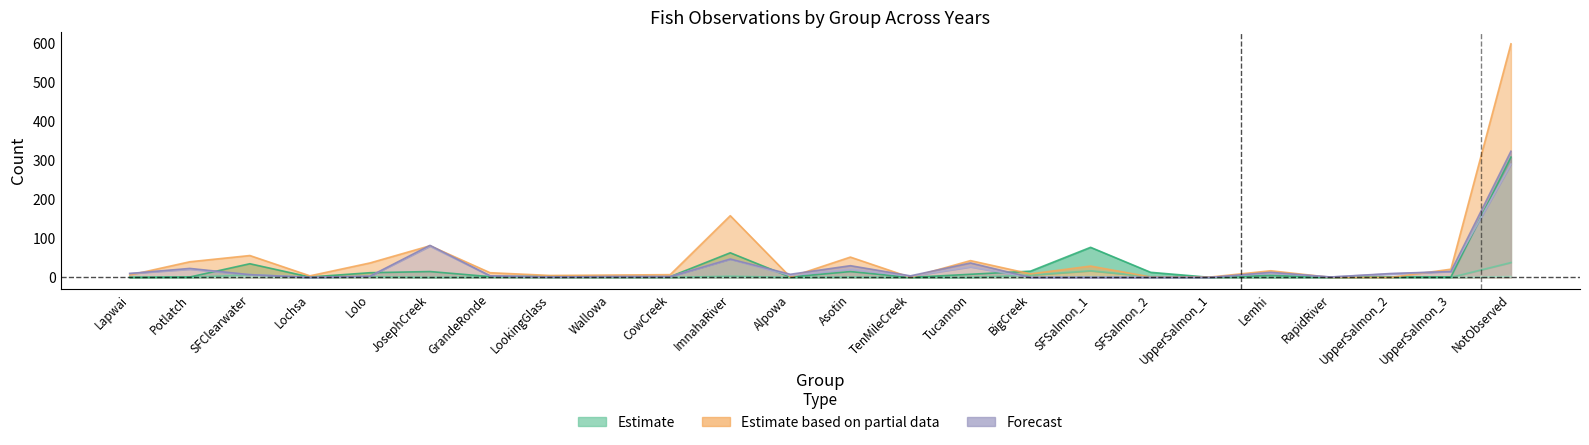

At which category is the sum across all series the highest?

NotObserved